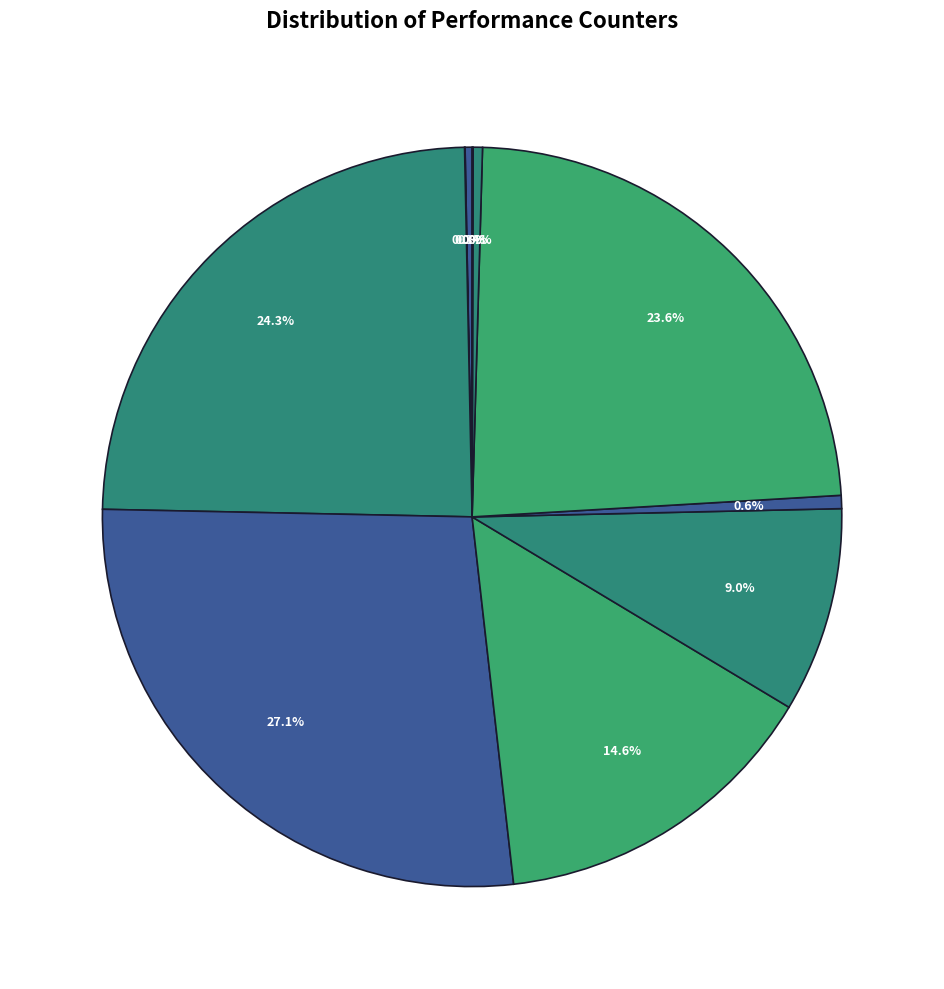

Rank the categories by value from lowest to highest.

cache-misses, LLC-prefetches, cache-references, l2_lines_in_any, dtlb_misses_walk_cycles, stalled-cycles-backend, stalled-cycles-frontend, inst_retired_any_p, instructions, cycles